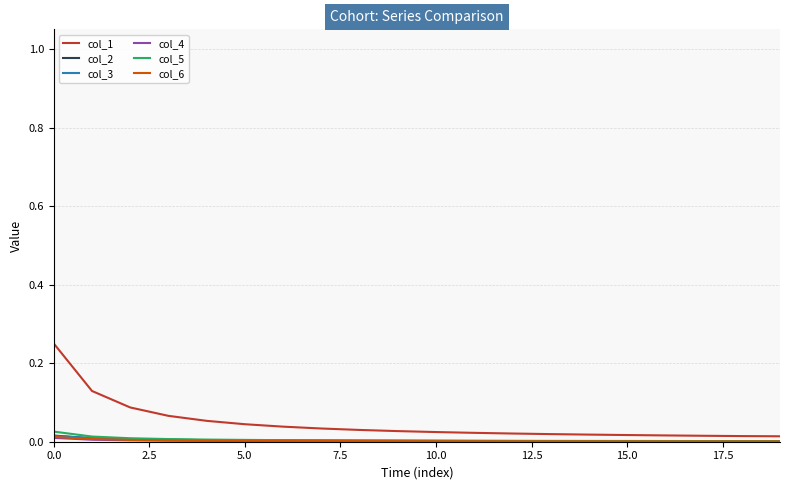

True or false: col_1 and col_3 intersect in this chart.

False